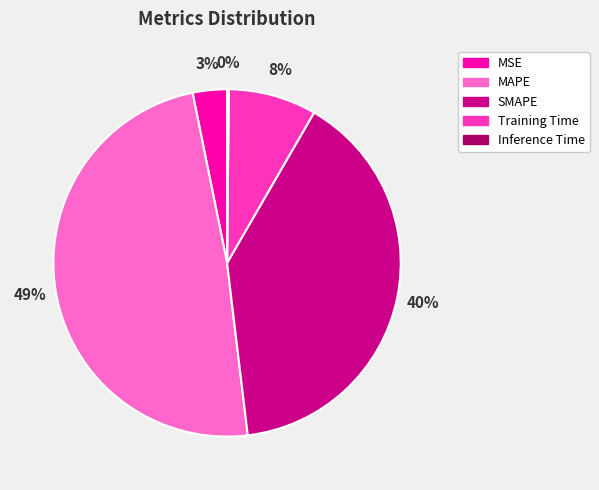

To the nearest percent, what is the difference between the MAPE and Training Time slice percentages?

41%